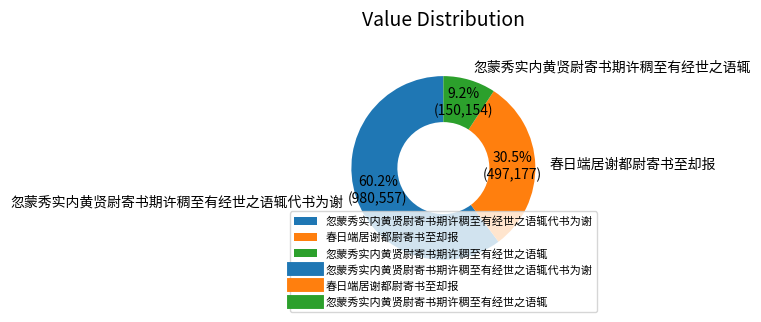

To the nearest percent, what is the difference between the 忽蒙秀实内黄贤尉寄书期许稠至有经世之语辄代书为谢 and 忽蒙秀实内黄贤尉寄书期许稠至有经世之语辄 slice percentages?

51%